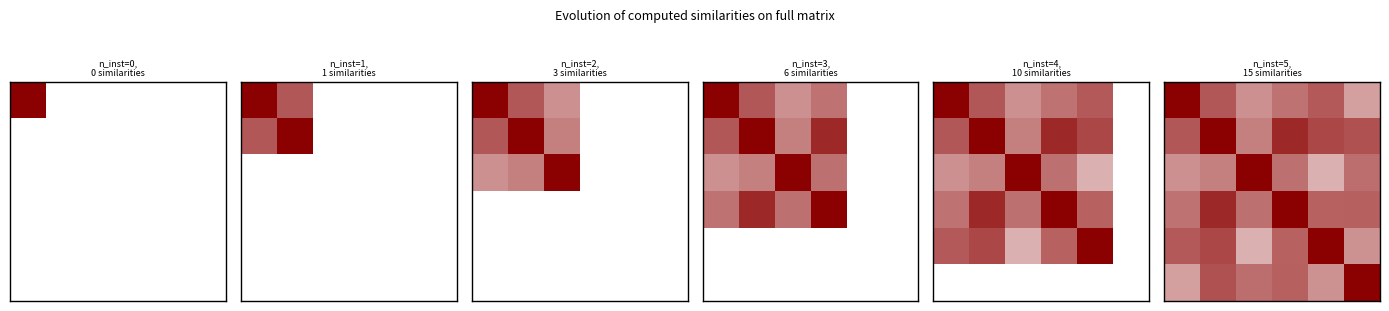

What is the total value across all series at 4?

3.7